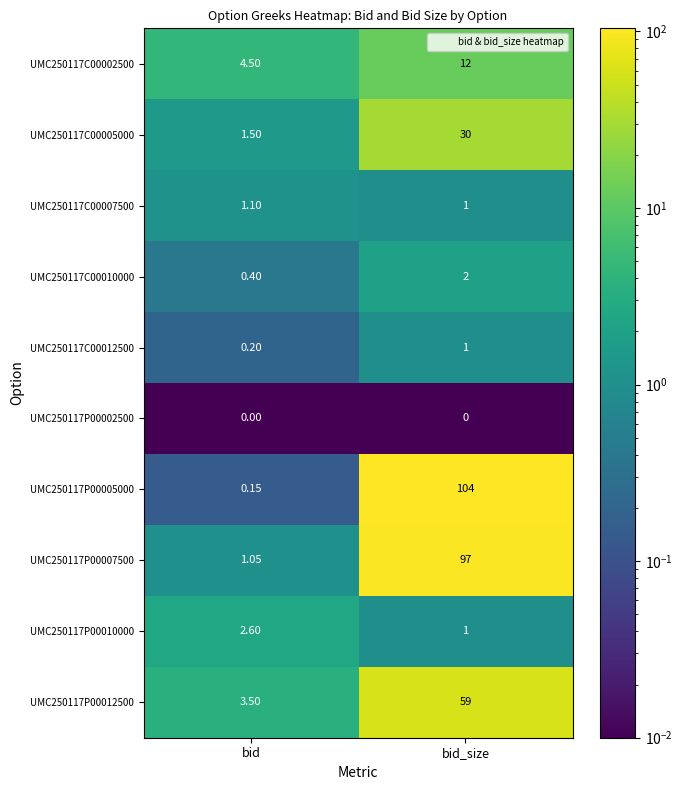

Which series has the largest total across all categories?

UMC250117P00005000